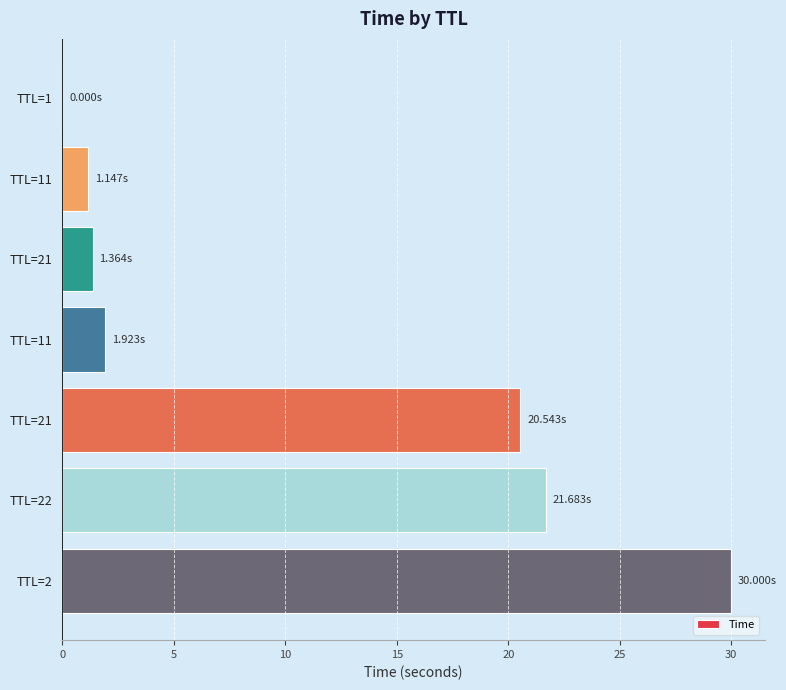

How many distinct data groups are displayed?

1